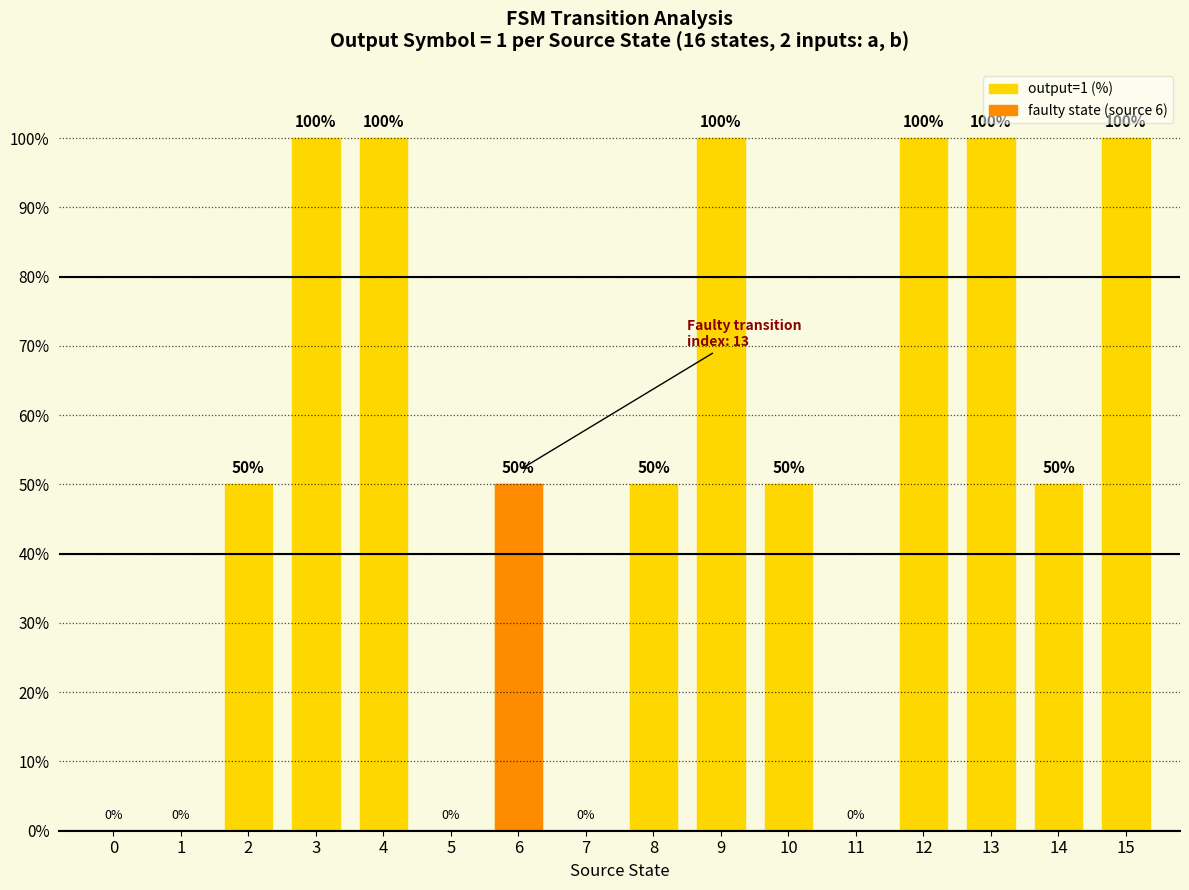

Reading left to right, what are all the values shown in this chart?

0	0	50	100	100	0	50	0	50	100	50	0	100	100	50	100